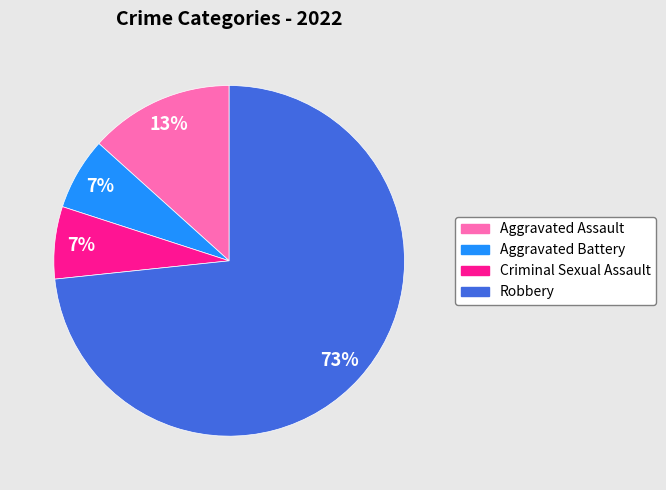

True or false: Aggravated Battery accounts for 1% of the total.

False